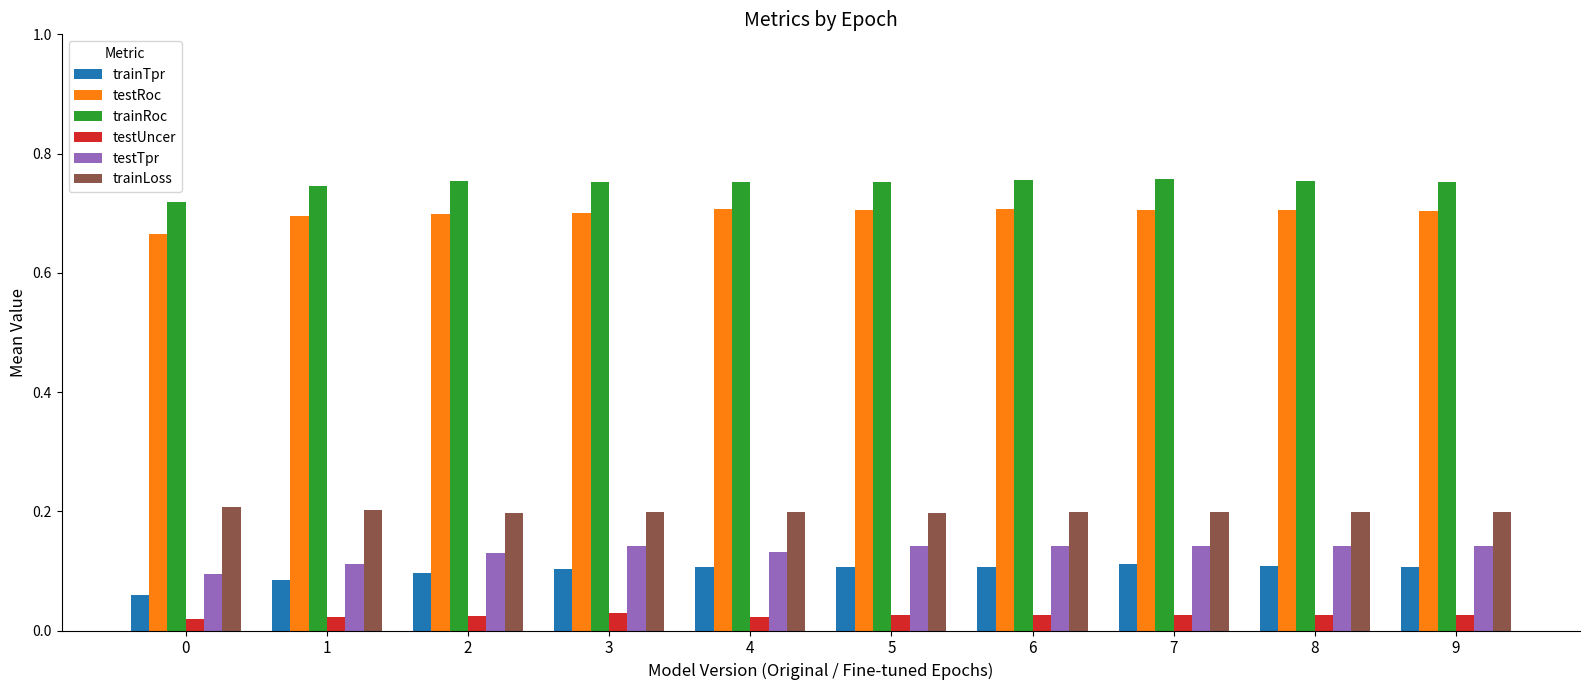

Is it true that trainRoc equals 1.3 at 4?

False